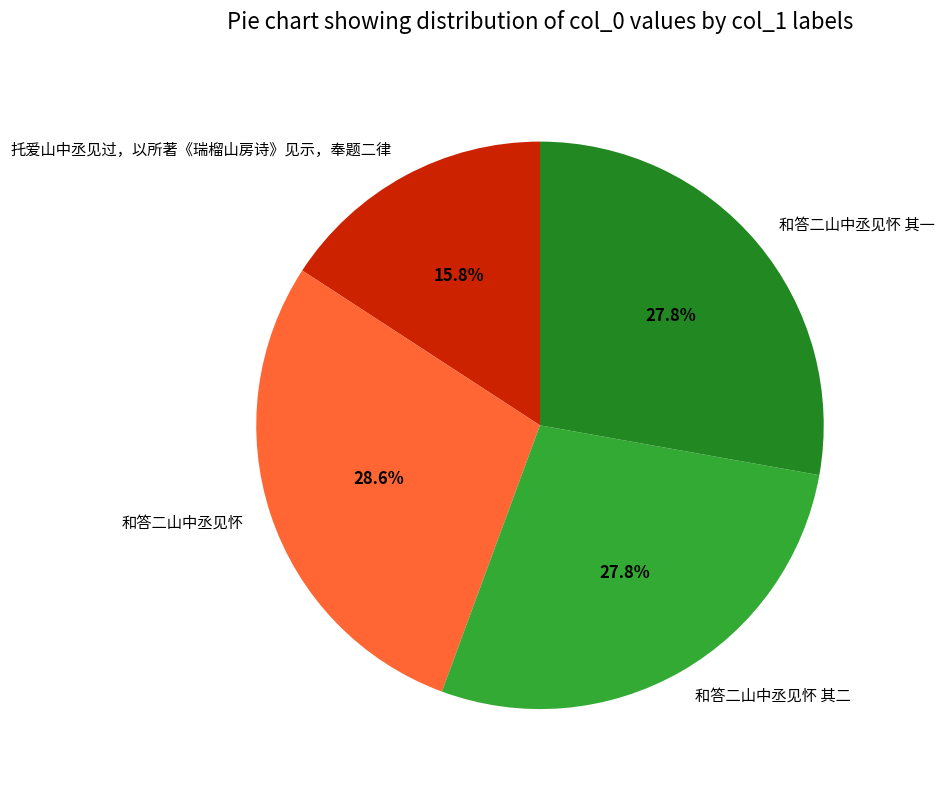

True or false: 和答二山中丞见怀 accounts for 29% of the total.

True